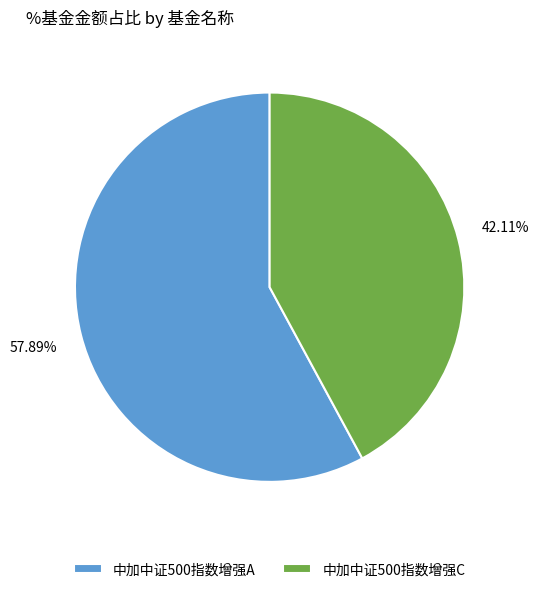

Which slice represents more than half of the pie?

中加中证500指数增强A